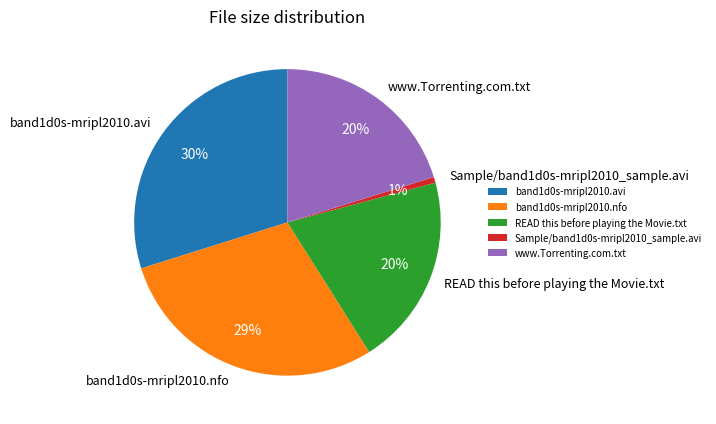

Which slice is the smallest?

Sample/band1d0s-mripl2010_sample.avi